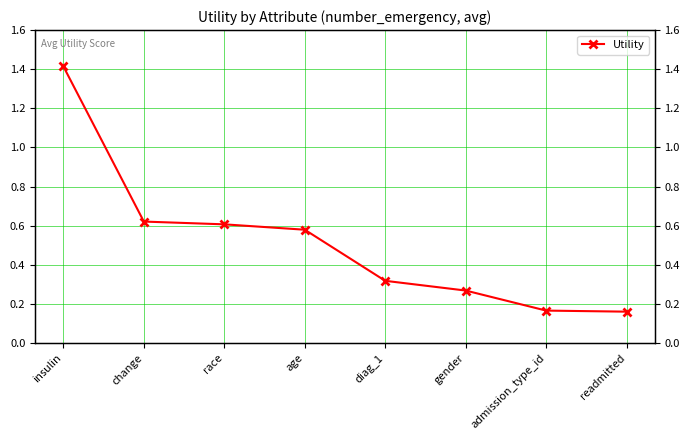

Rank the categories by value from lowest to highest.

readmitted, admission_type_id, gender, diag_1, age, race, change, insulin